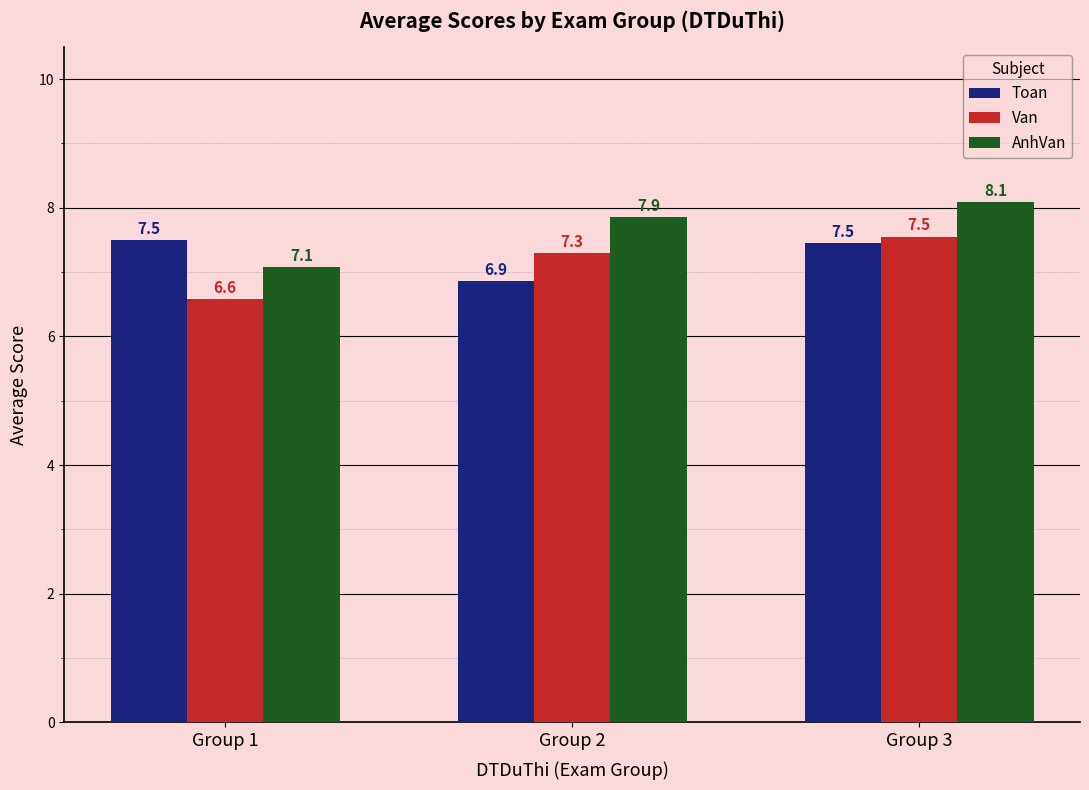

Does the chart contain stacked bars?

No